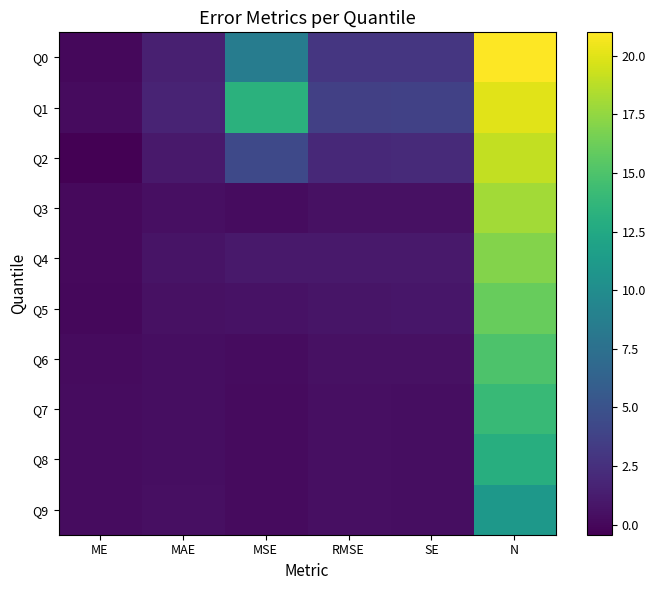

What is the difference between the highest and lowest values at RMSE?

3.2